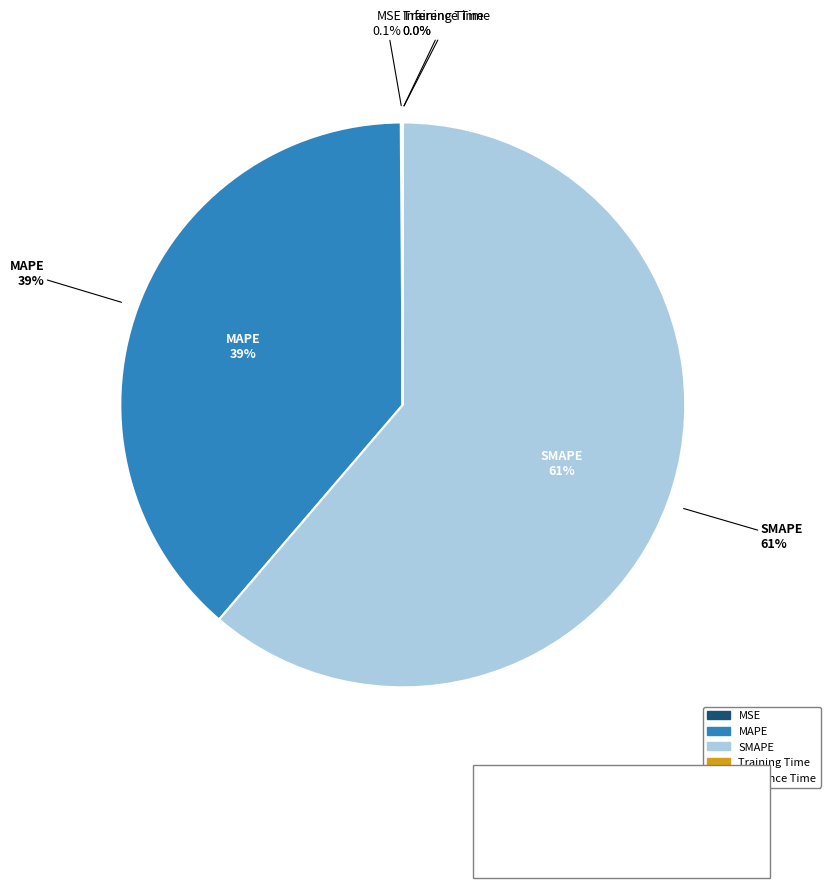

Approximately how many times larger is the value at MAPE compared to SMAPE?

0.6